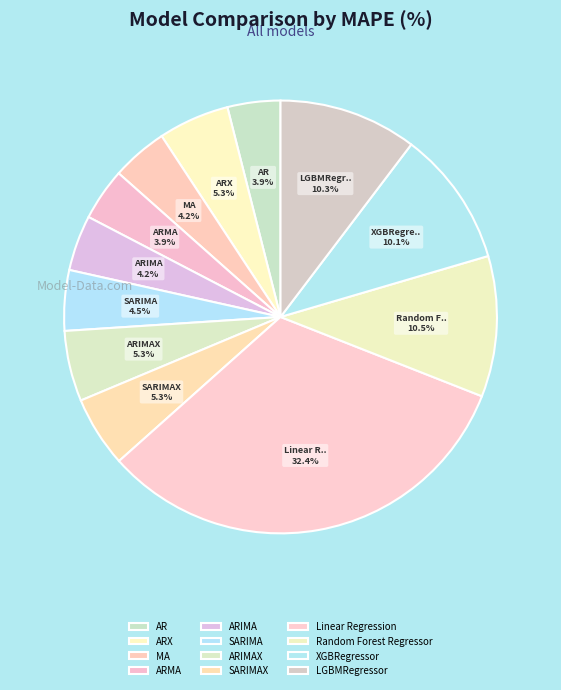

Which slice is the largest?

Linear Regression